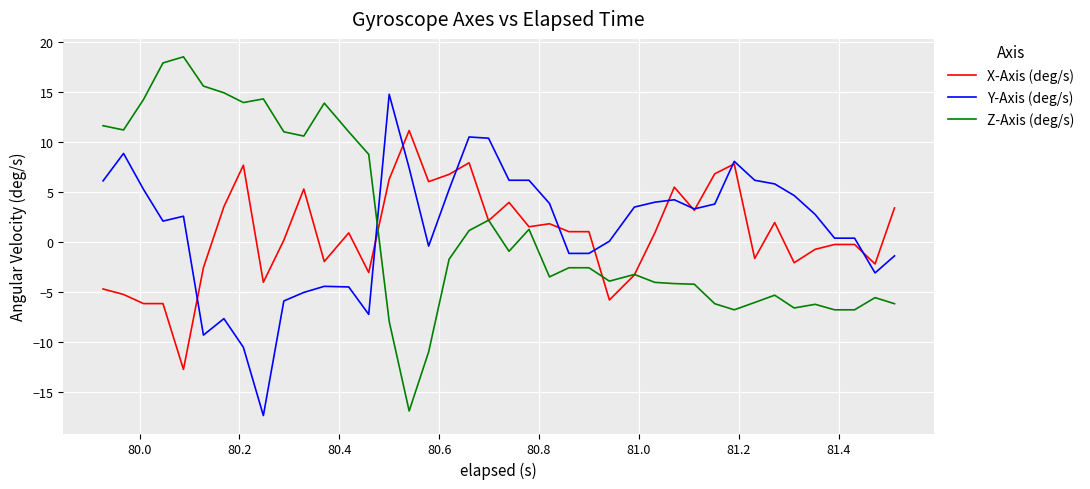

Which series has the largest range (max minus min)?

Z-Axis (deg/s)